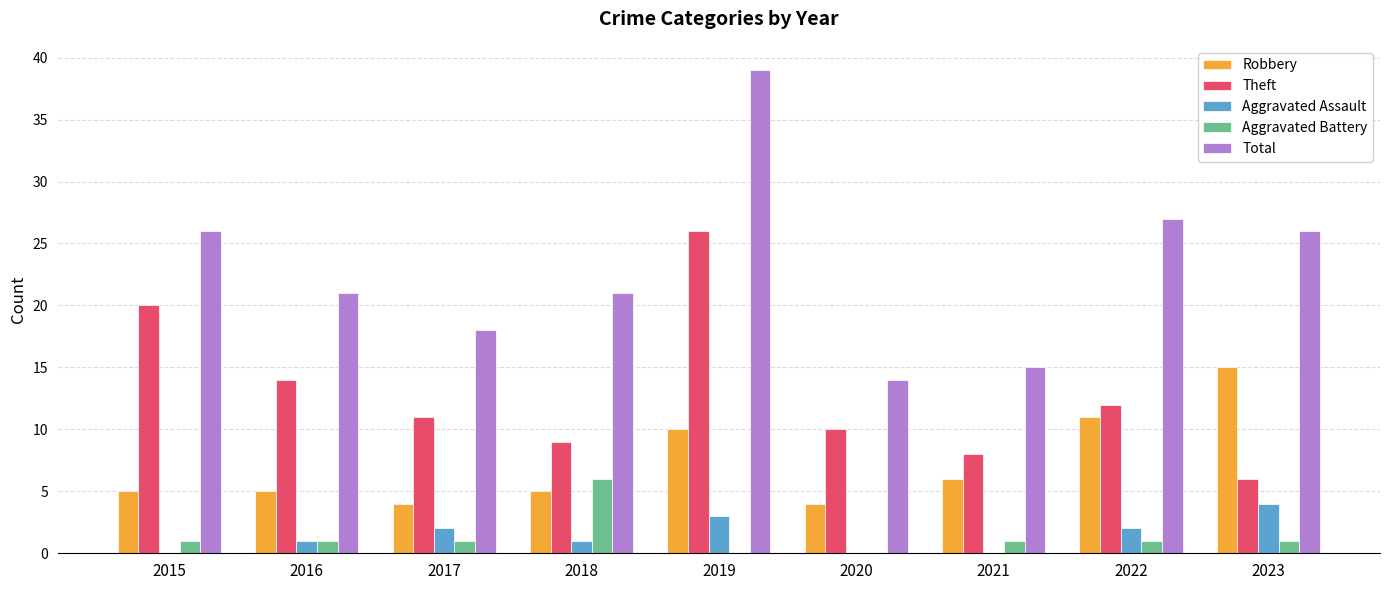

What is the sum of all Theft values?

116